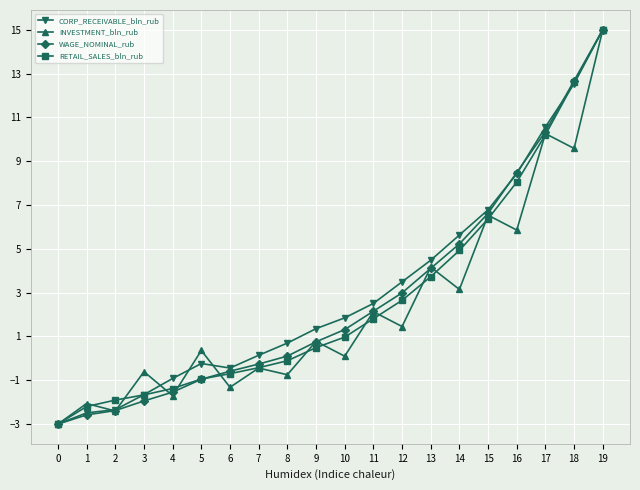

What is the sum of the CORP_RECEIVABLE_bln_rub values at 3 and 1?

-4.1